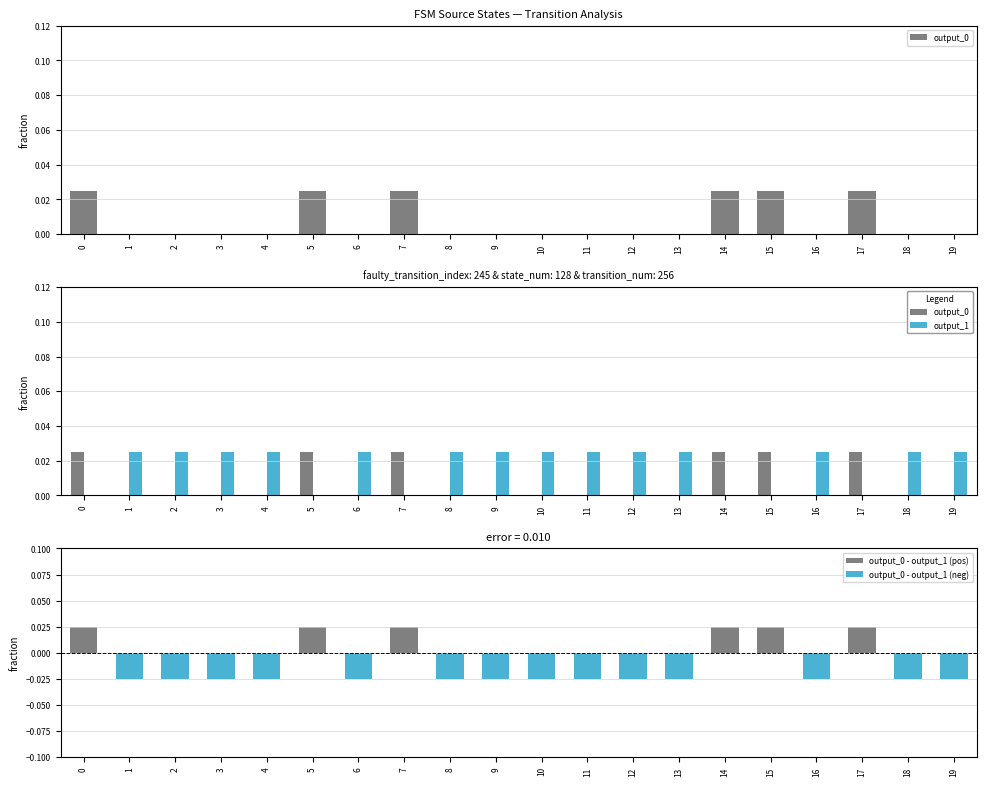

List the labels in order of output_0 - output_1 (pos) value, smallest first.

1, 2, 3, 4, 6, 8, 9, 10, 11, 12, 13, 16, 18, 19, 0, 5, 7, 14, 15, 17